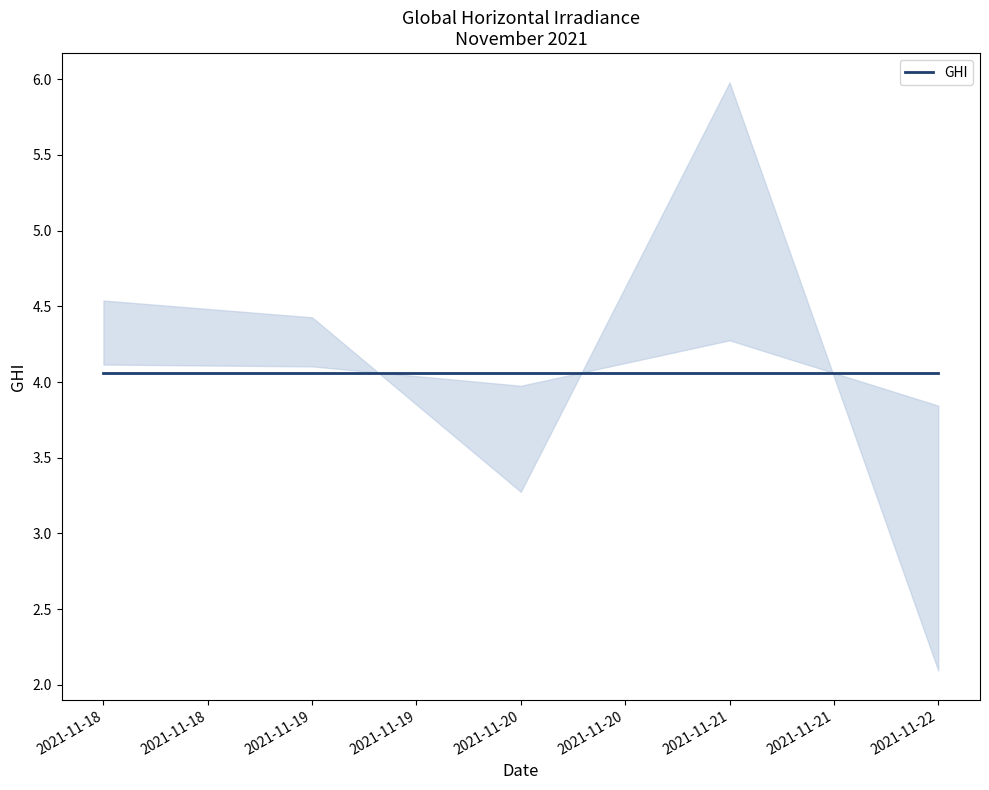

The value at 2021-11-21 is 5.1. True or false?

True